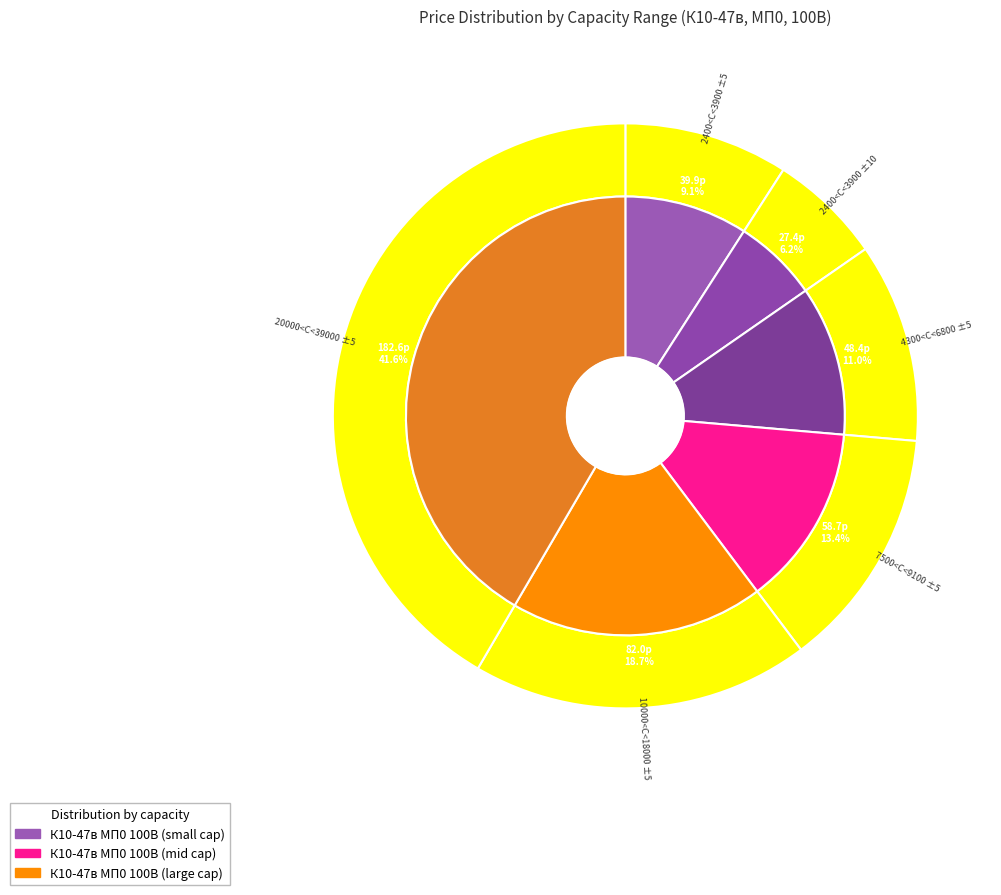

To the nearest percent, what is the difference between the largest and smallest slice percentages?

35%